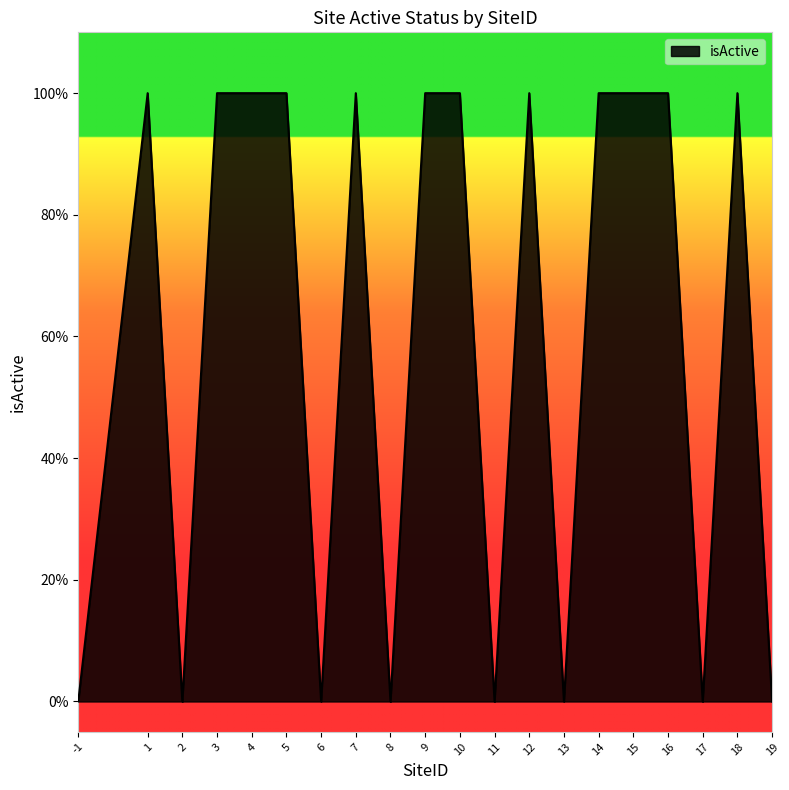

What is the difference between the values at 1 and 17?

1